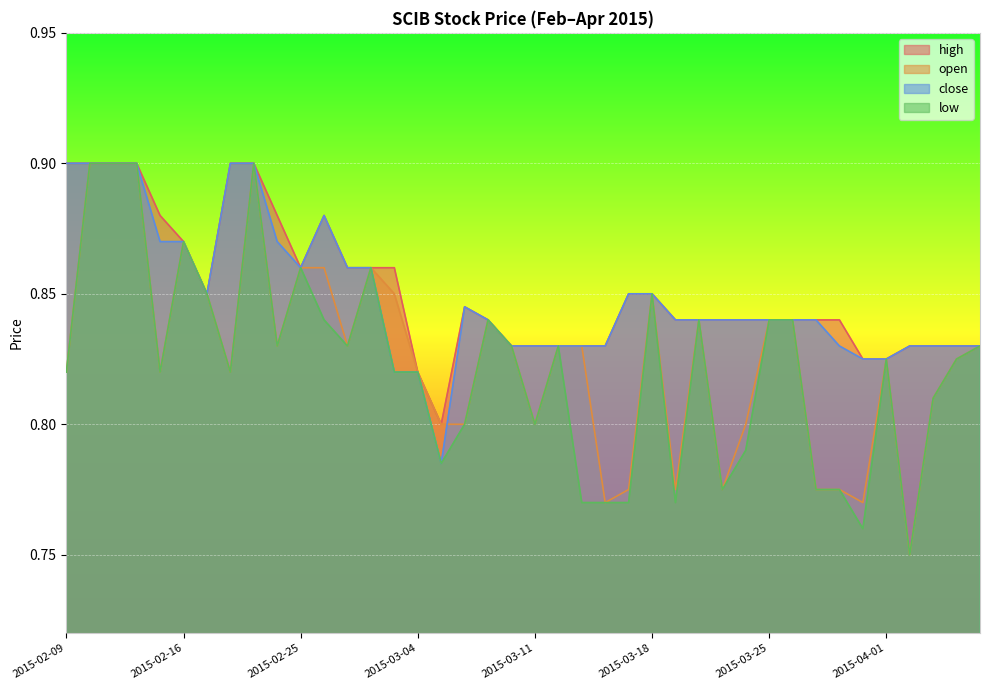

What is the sum of the close values at 2015-04-07 and 2015-03-11?

1.7